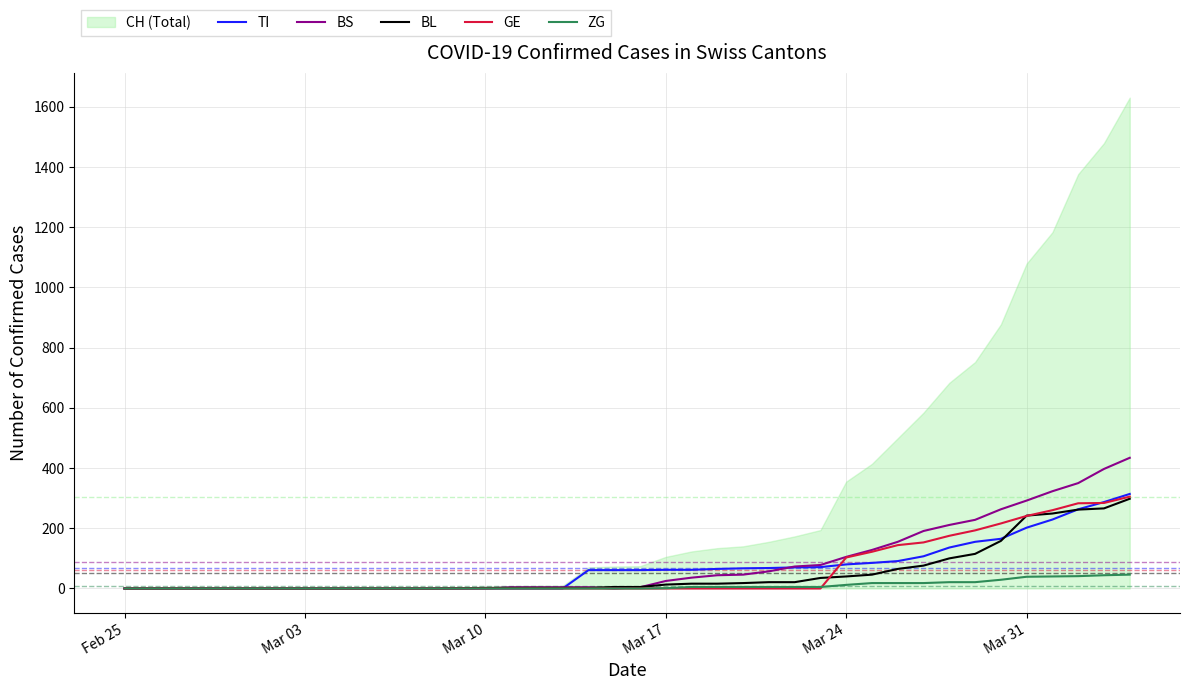

Reading left to right, extract all data points from this chart.

TI: 0	0	0	0	0	0	0	0	0	0	0	0	0	0	0	0	0	0	61	61	61	62	62	65	67	68	70	71	80	85	91	107	136	155	165	202	229	263	287	314
BS: 0	0	0	0	0	0	0	0	0	0	0	0	0	0	0	4	4	4	4	0	4	25	36	44	46	57	73	78	105	128	155	191	211	228	263	292	323	350	397	434
BL: 0	0	0	0	0	0	0	0	0	0	0	0	0	1	2	2	2	2	2	5	5	13	16	16	18	21	21	35	40	46	65	76	100	115	158	242	249	262	266	298
GE: 0	0	0	0	0	0	0	0	0	0	0	0	0	0	0	0	0	0	0	0	0	0	0	0	0	0	0	0	103	122	144	153	175	193	216	241	260	283	284	305
ZG: 0	0	0	0	0	0	0	0	0	0	0	0	0	0	0	0	0	0	0	0	0	1	5	5	5	5	5	5	12	18	18	18	21	21	29	39	40	41	44	46